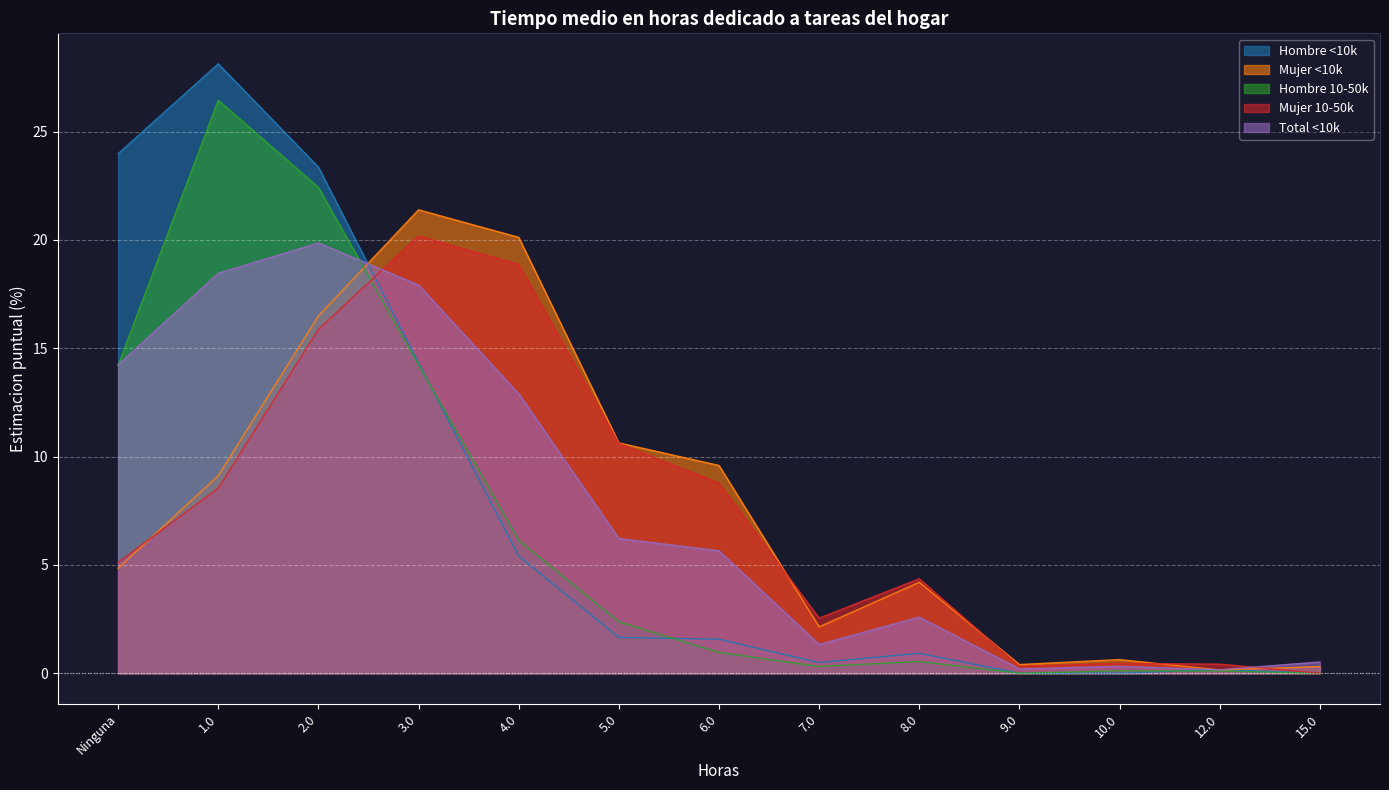

Is the value of Hombre 10-50k at 1.0 greater than the value of Hombre <10k at 9.0?

Yes